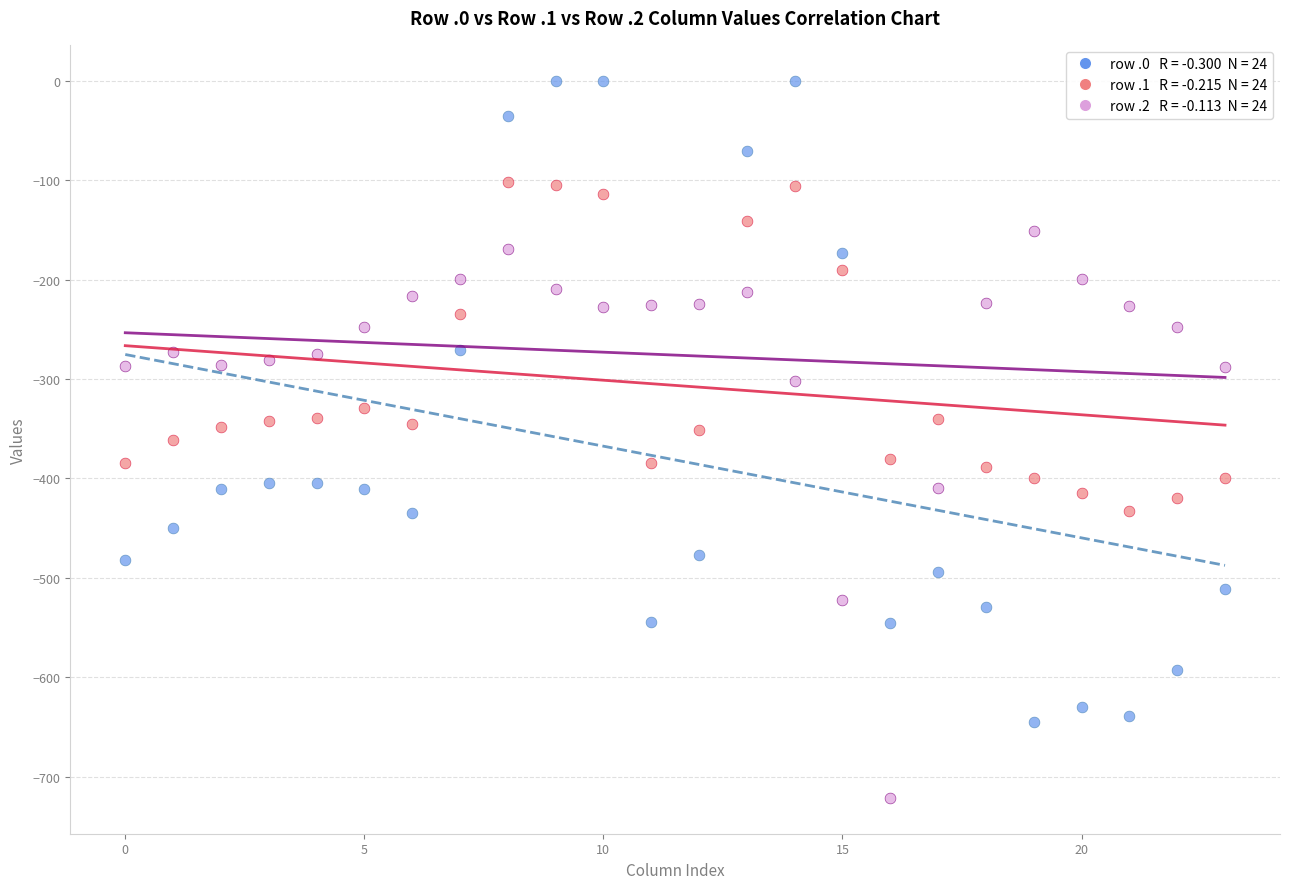

Across all data points, what is the range of Y values (max minus min)?

721.2